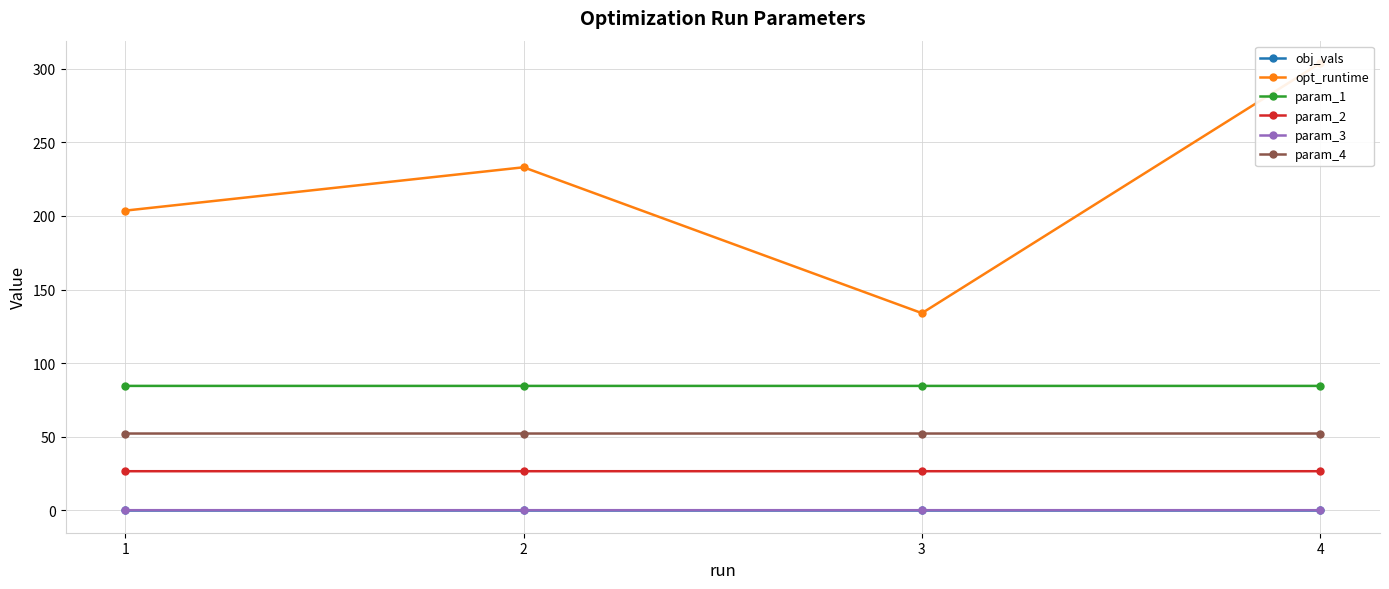

In obj_vals, how many points are higher than both neighbors (excluding endpoints)?

1